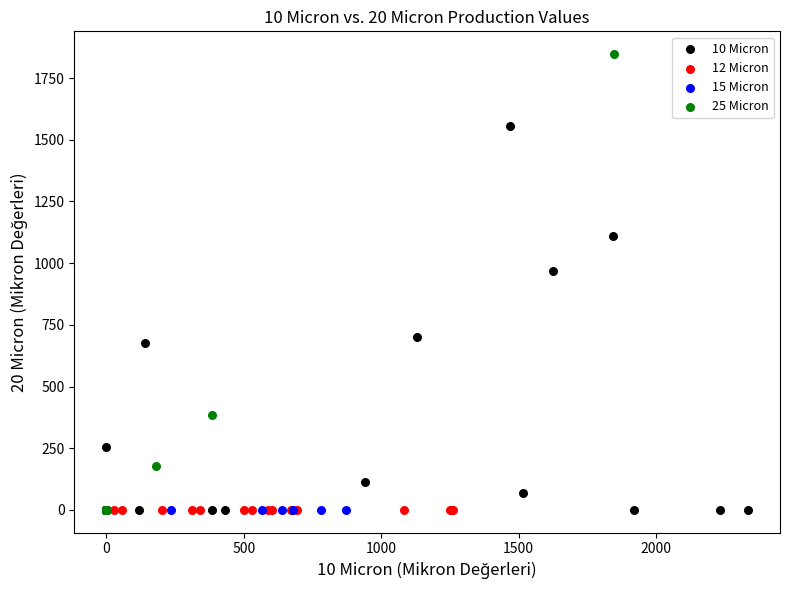

Which series contains the highest Y value?

25 Micron